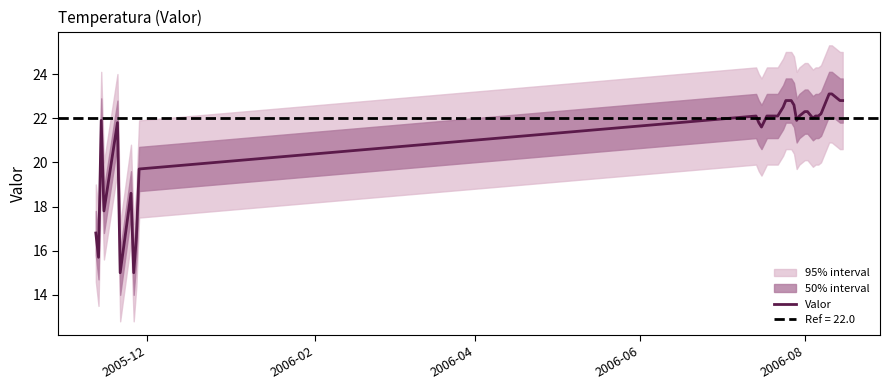

Reading right to left, transcribe all the data shown in this chart.

22.8	22.8	22.9	23.0	23.1	23.1	22.8	22.5	22.2	22.1	22.1	22.0	22.3	22.3	22.2	22.1	21.9	22.6	22.8	22.8	22.8	22.5	22.1	22.1	22.1	22.1	21.6	21.8	22.1	19.7	16.6	15.0	18.6	15.0	21.8	17.8	21.9	15.7	16.8